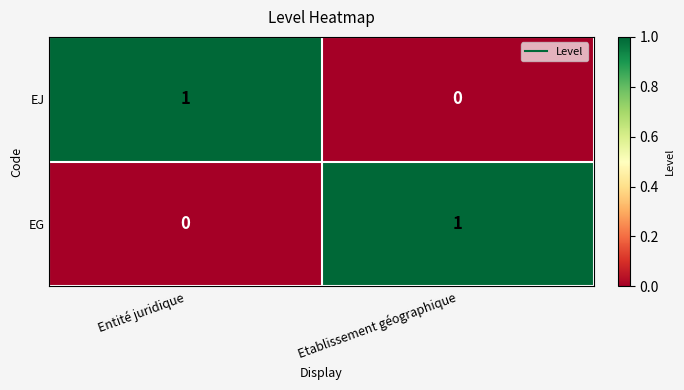

Is it true that EJ equals 1 at Entité juridique?

True